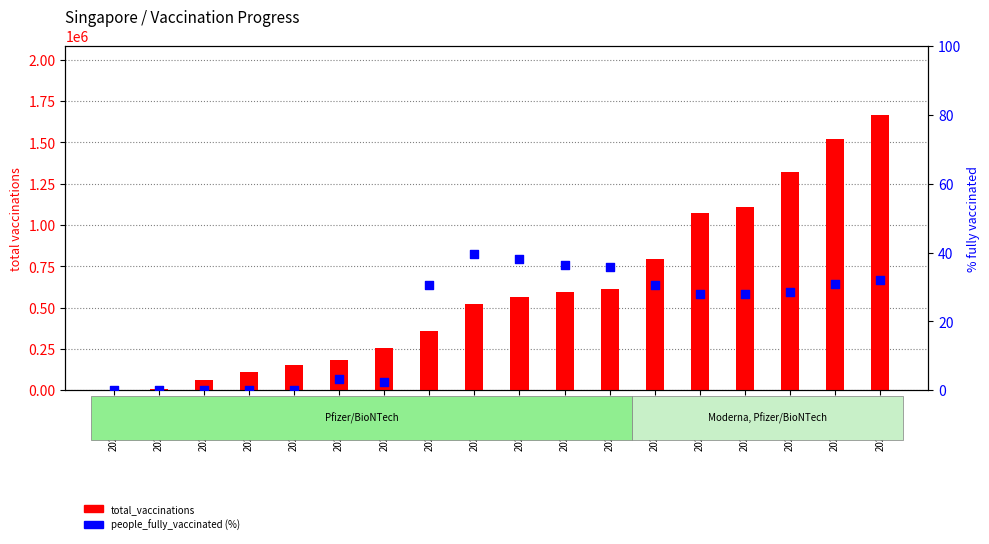

What are all the series names shown in the legend?

total_vaccinations, people_fully_vaccinated (%)